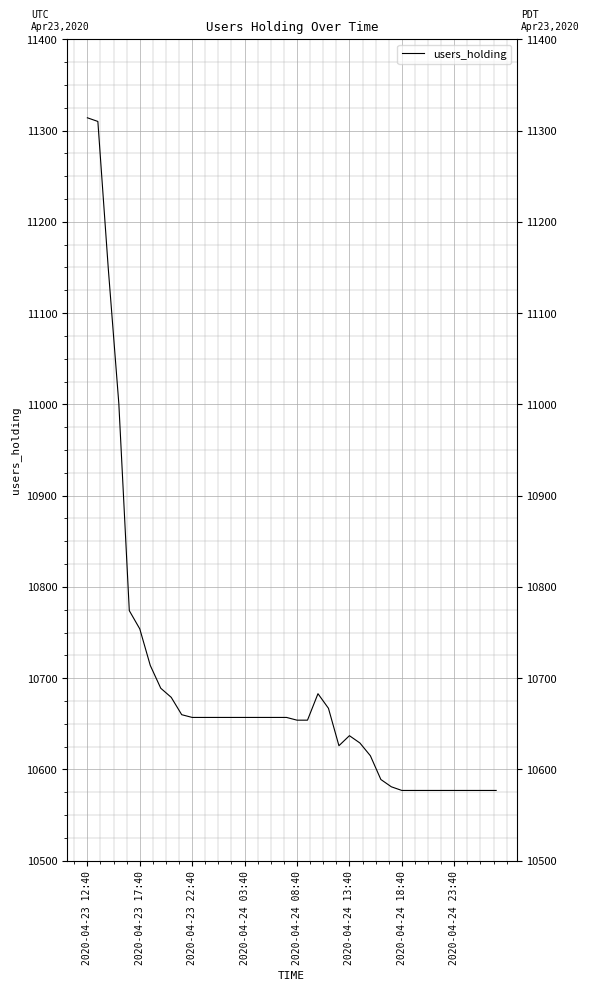

What is the greatest value displayed?

11314